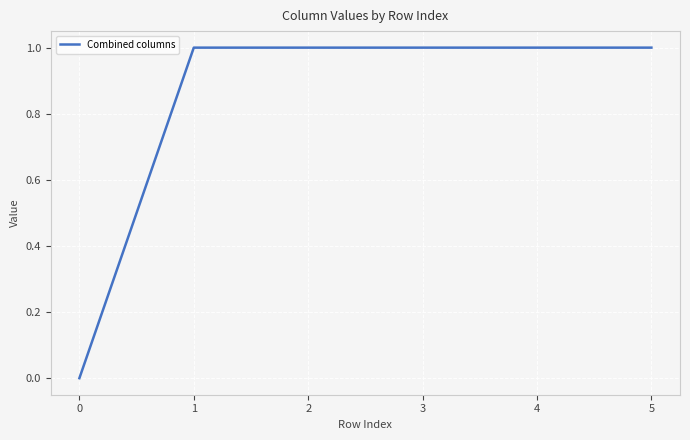

What is the maximum value shown in the chart?

1.0